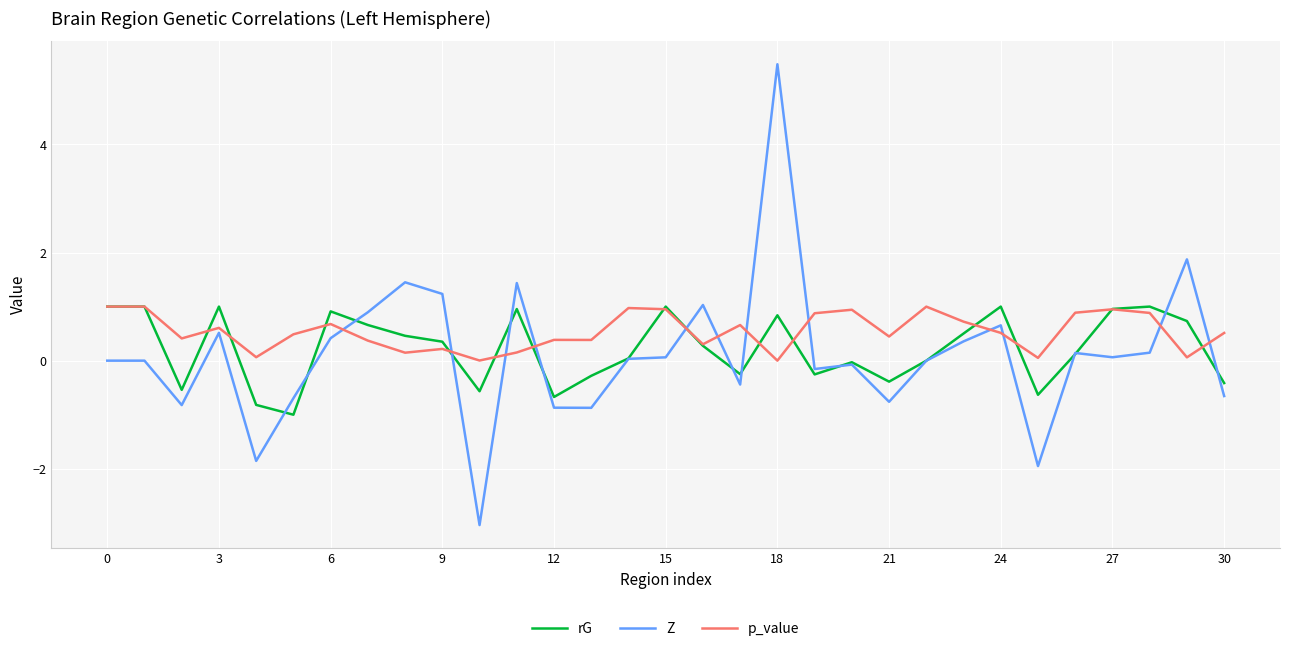

Which series has the largest range (max minus min)?

Z